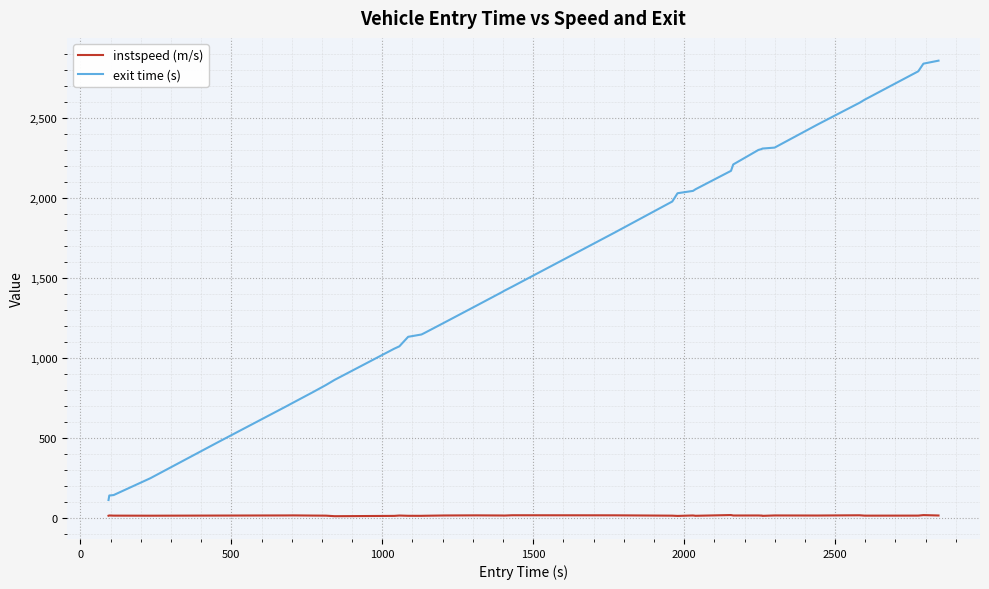

List the series in order of their peak value, highest first.

exit time (s), instspeed (m/s)